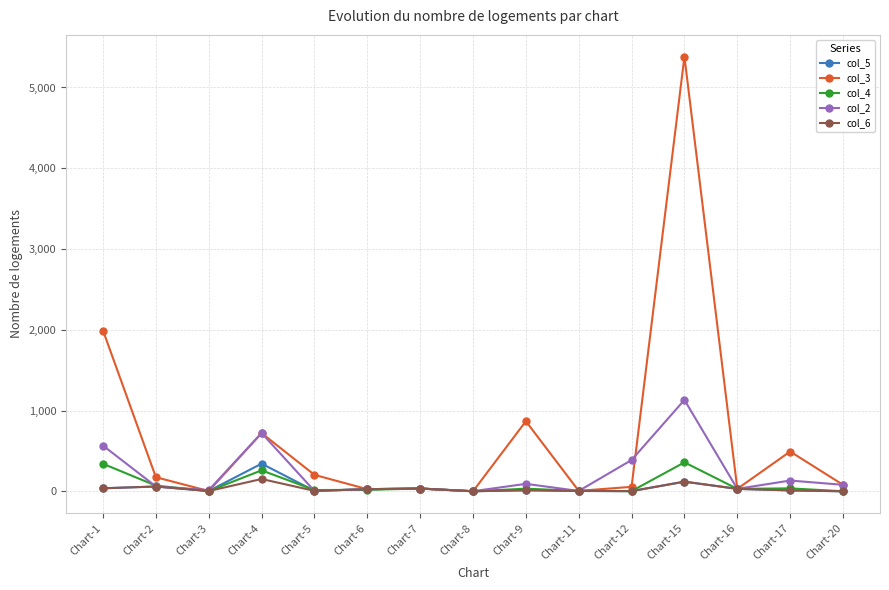

In col_3, how many points are higher than both neighbors (excluding endpoints)?

5